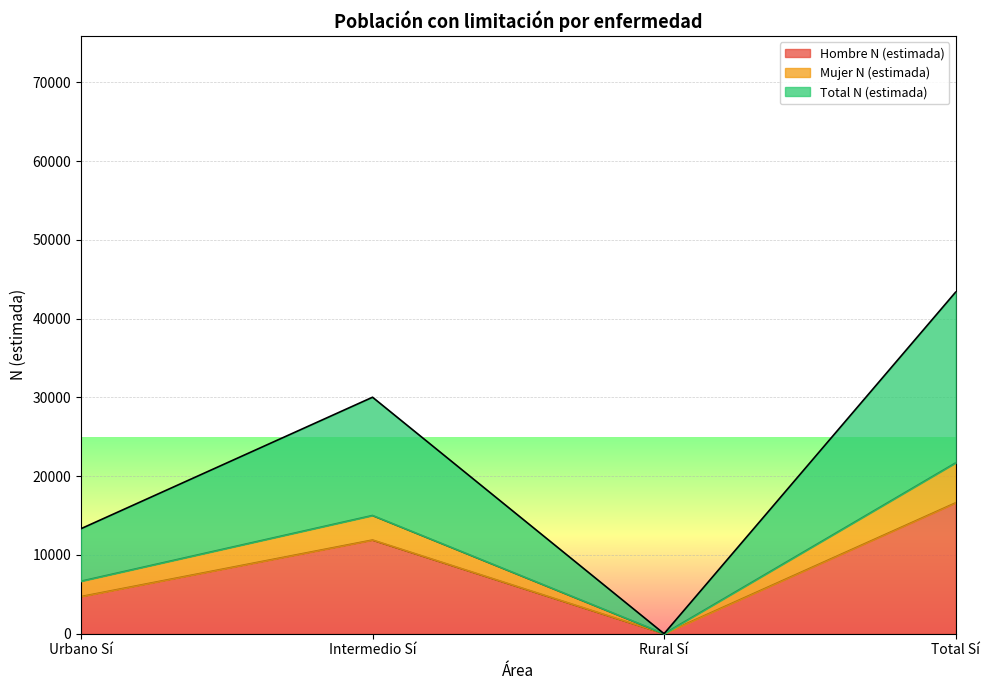

At which label does Total N (estimada) reach its minimum?

Rural Sí